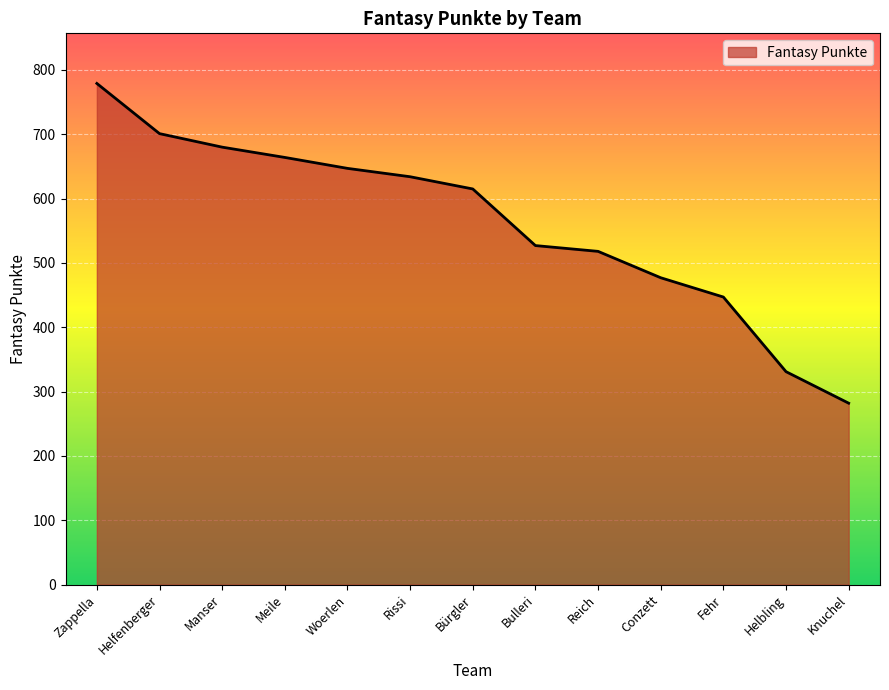

List the labels in order of value, smallest first.

Knuchel, Helbling, Fehr, Conzett, Reich, Bulleri, Bürgler, Rissi, Woerlen, Meile, Manser, Helfenberger, Zappella